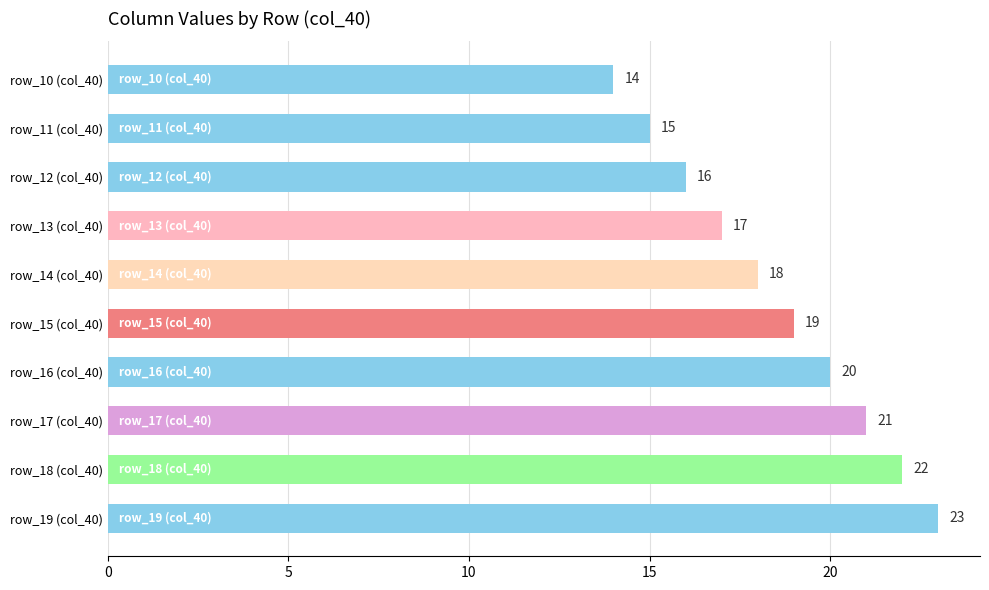

Which category has the highest value across all series?

row_19 (col_40)